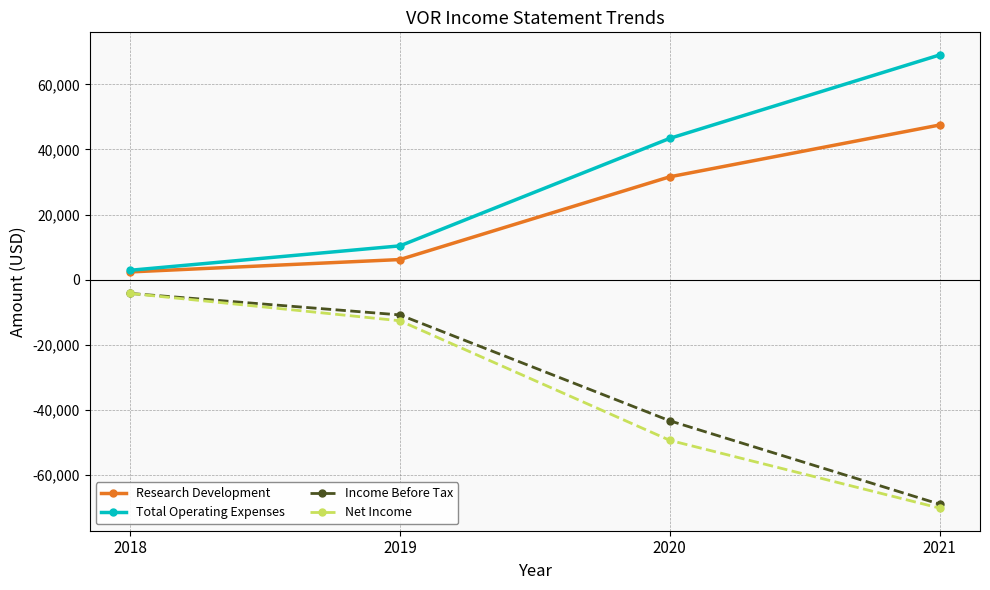

What is the difference between the maximum and minimum values in the Total Operating Expenses series?

66100